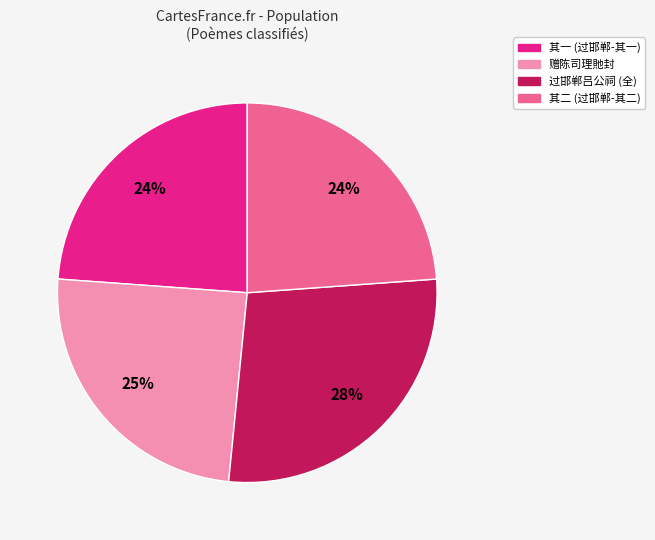

To the nearest percent, what is the average slice percentage?

25%